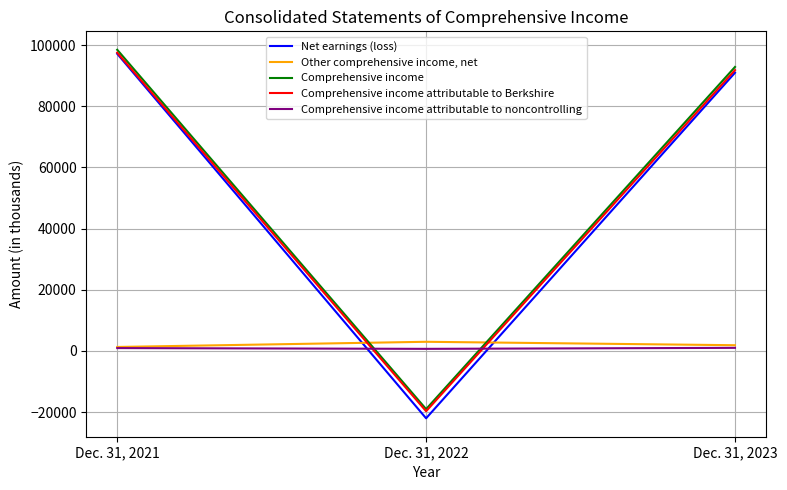

Rank the series at Dec. 31, 2023 from lowest to highest value.

Comprehensive income attributable to noncontrolling, Other comprehensive income, net, Net earnings (loss), Comprehensive income attributable to Berkshire, Comprehensive income